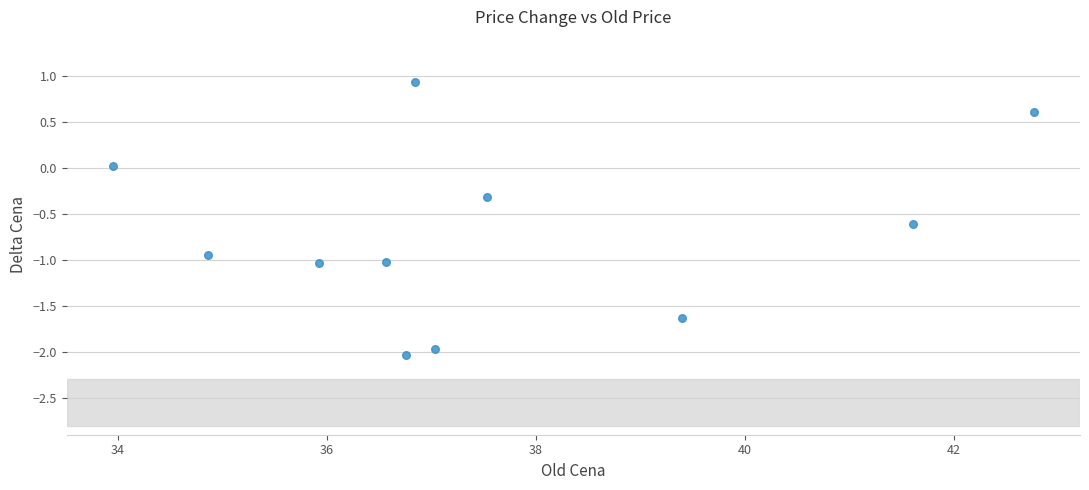

What is the average X value?

37.6